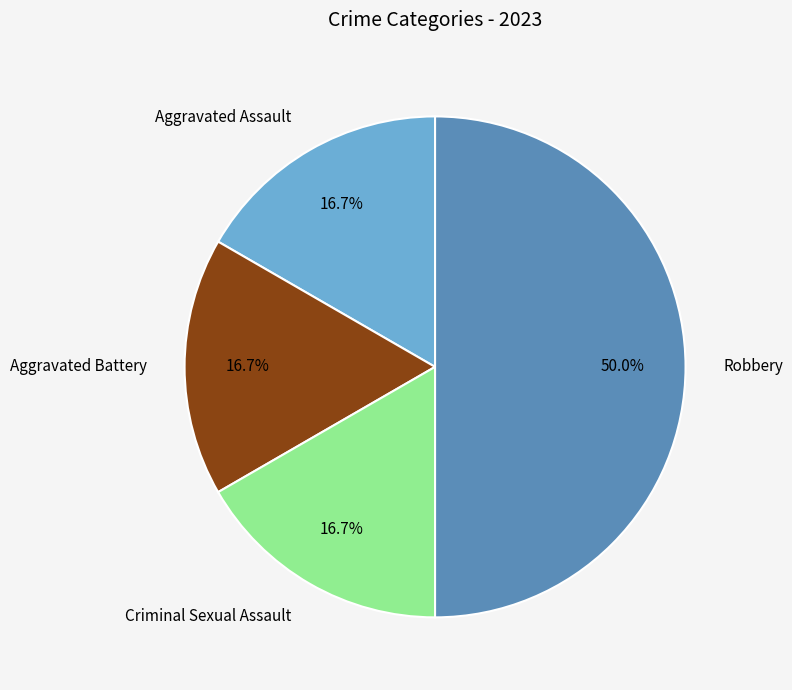

Count the number of slices in the pie.

4